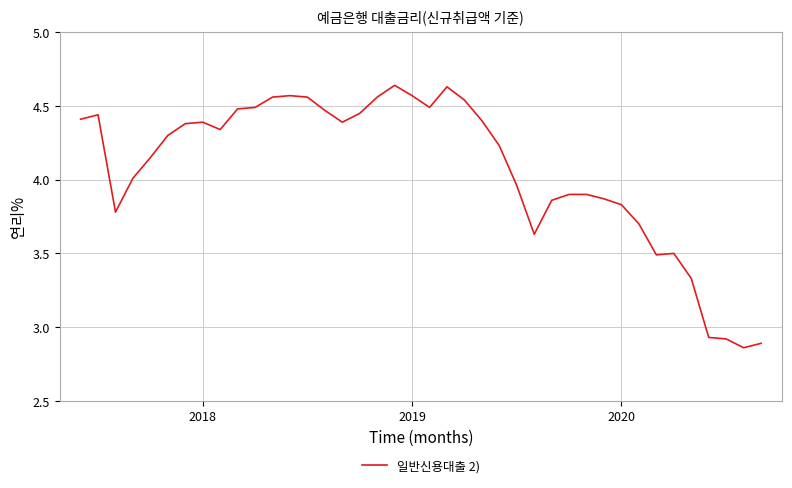

What is the difference between the maximum and minimum values?

1.8